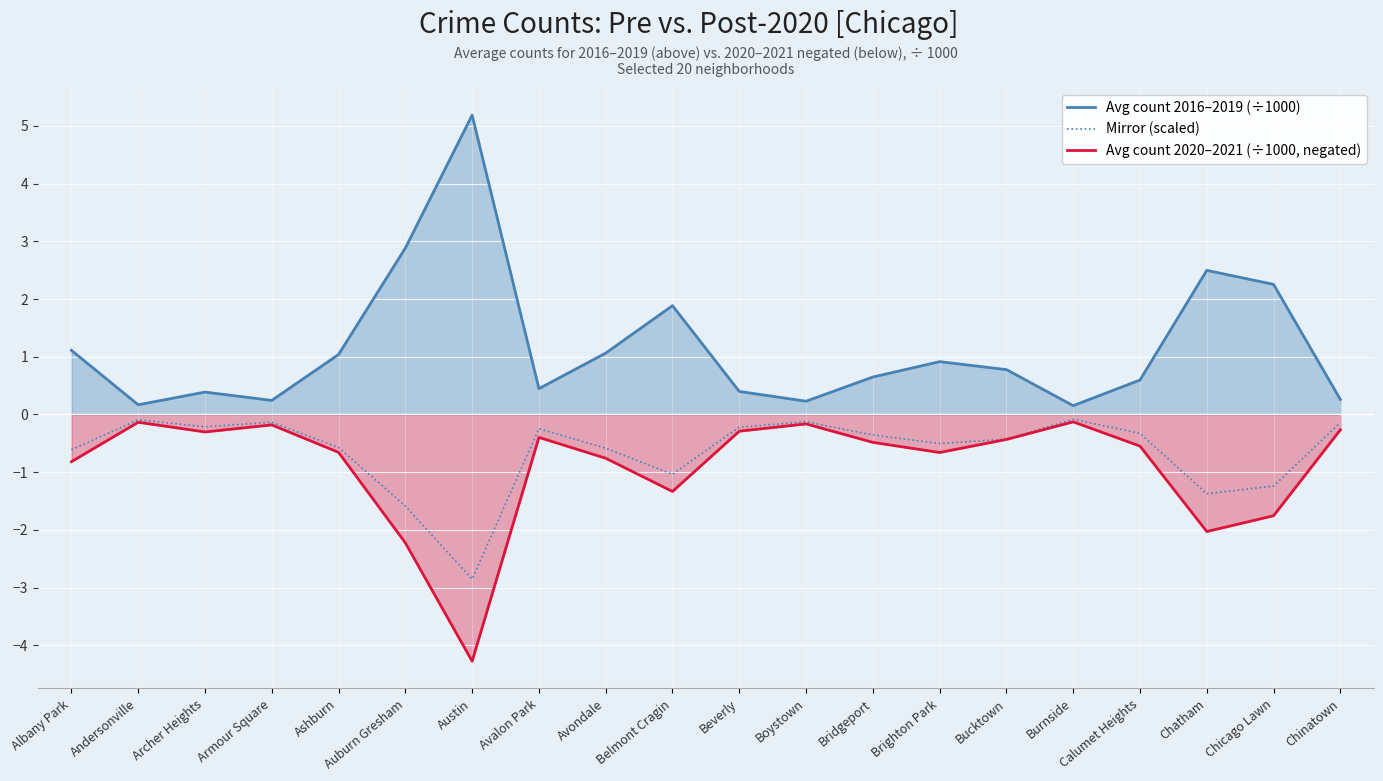

At Auburn Gresham, list the series in order from largest to smallest.

Avg count 2016–2019 (÷1000), Mirror (scaled), Avg count 2020–2021 (÷1000, negated)